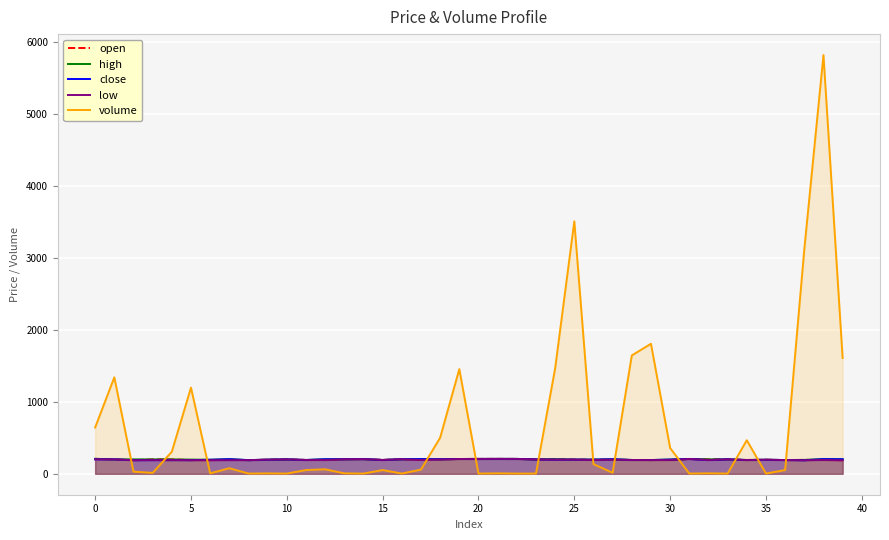

Reading left to right, transcribe all the data shown in this chart.

open: 208.0	200.0	189.2	199.9	199.9	190.0	189.2	195.0	190.0	196.0	200.0	192.0	191.0	202.0	204.0	192.0	202.0	192.0	202.0	205.6	206.6	207.0	206.7	199.6	203.0	197.8	196.0	196.0	192.0	191.0	191.0	206.0	200.5	200.5	192.0	195.0	191.0	193.0	192.0	188.8
high: 208.0	200.0	200.0	199.9	199.9	197.0	195.0	203.0	190.0	196.0	200.0	192.0	202.0	202.0	204.0	192.0	202.0	204.0	202.0	205.6	206.6	207.0	206.7	199.6	203.0	197.8	196.8	202.0	192.0	191.0	198.0	206.0	200.5	200.5	192.0	195.0	191.0	193.0	204.0	202.0
close: 201.0	200.0	189.2	190.0	190.0	189.3	195.0	203.0	190.0	196.0	200.0	192.0	202.0	202.0	204.0	192.0	202.0	204.0	202.0	205.6	206.6	207.0	206.7	199.6	196.8	196.8	196.8	202.0	192.0	191.0	198.0	206.0	191.0	200.5	191.0	195.0	191.0	187.8	204.0	202.0
low: 201.0	200.0	189.2	190.0	190.0	189.3	189.2	189.3	190.0	196.0	200.0	192.0	191.0	202.0	204.0	192.0	202.0	192.0	198.0	205.6	206.6	207.0	206.7	199.6	196.8	196.8	191.1	196.0	192.0	191.0	191.0	206.0	191.0	200.5	191.0	195.0	191.0	187.8	192.0	187.7
volume: 643.4	1340.3	30.0	12.0	306.2	1197.3	6.1	77.5	3.0	5.2	3.0	52.1	62.2	6.1	3.0	52.1	3.0	58.4	501.4	1454.5	3.0	6.0	3.0	3.0	1463.6	3508.2	134.4	14.0	1644.7	1806.7	358.3	3.0	6.0	3.0	466.1	3.0	52.1	3118.0	5819.0	1609.0